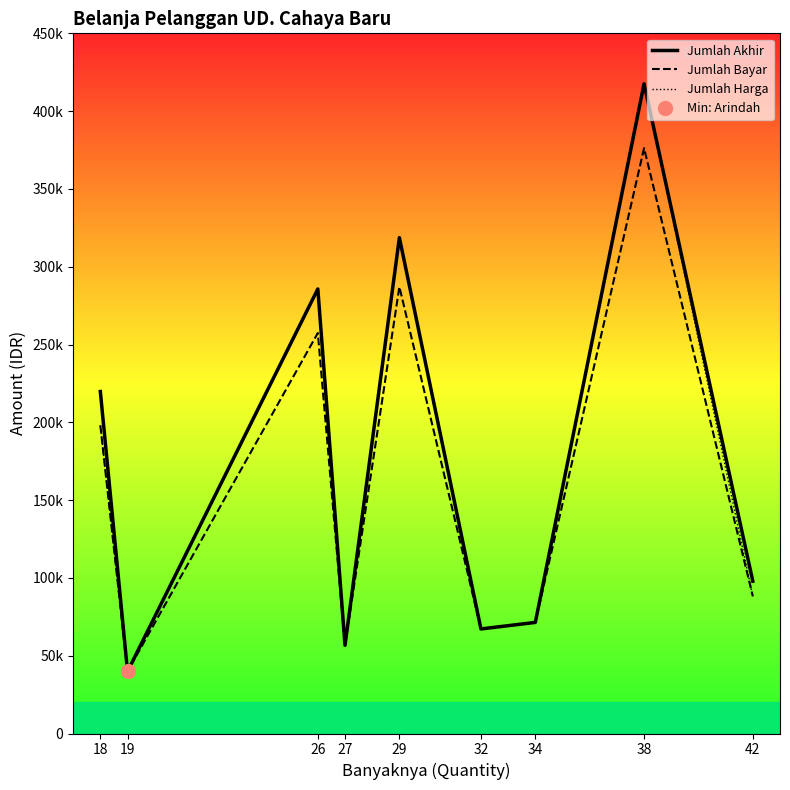

At which category does Jumlah Akhir reach its first local peak?

26